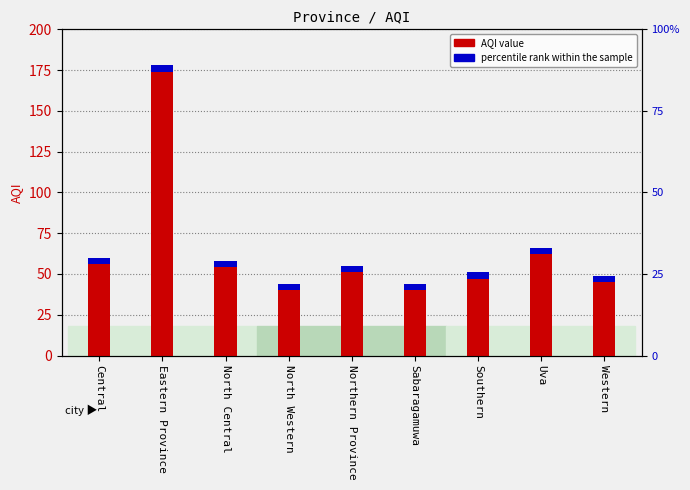

What is the value of the 1st bar from the left?

60